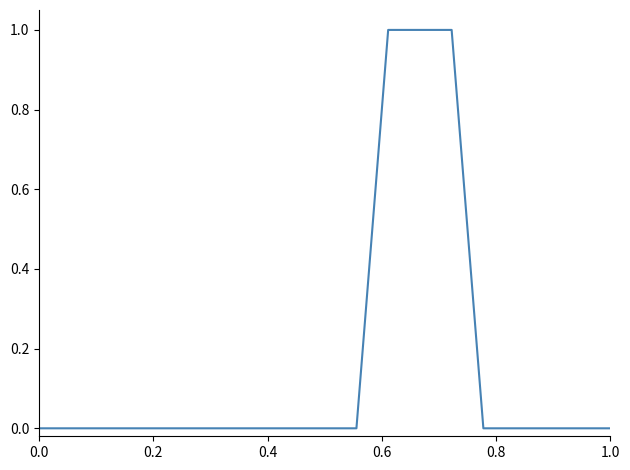

Does the chart have visible grid lines?

No